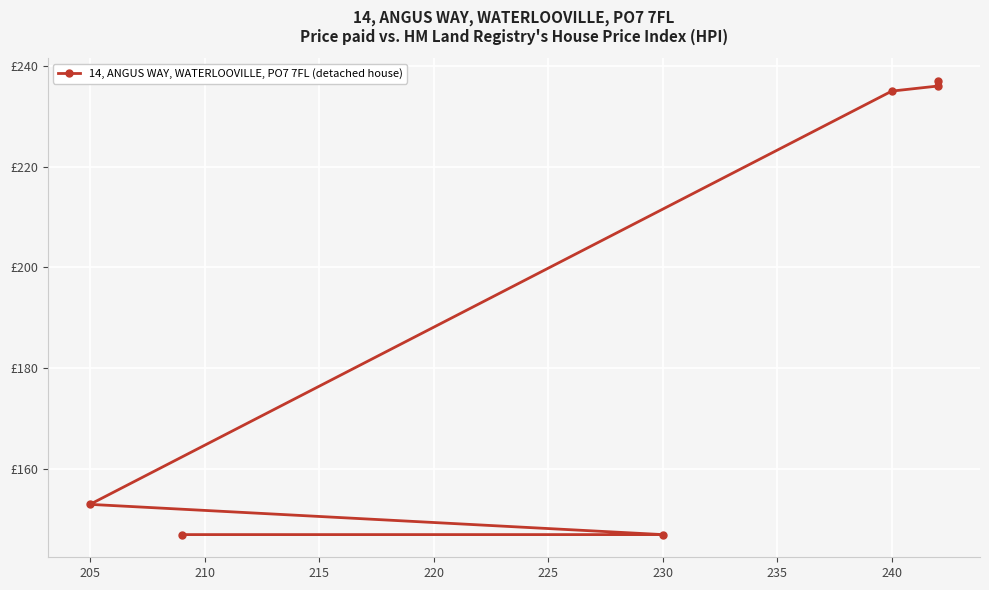

Does the chart display data point markers on the line(s)?

Yes